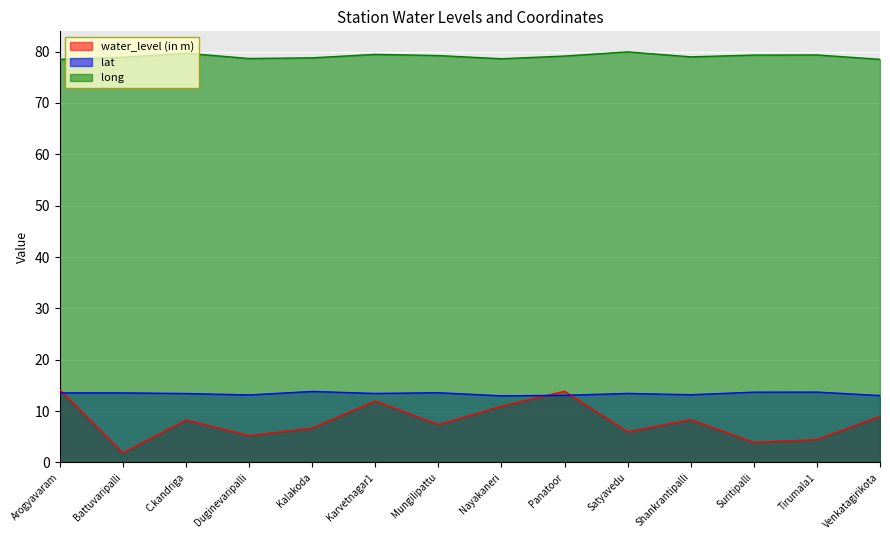

Rank the series at Mungilipattu from lowest to highest value.

water_level (in m), lat, long